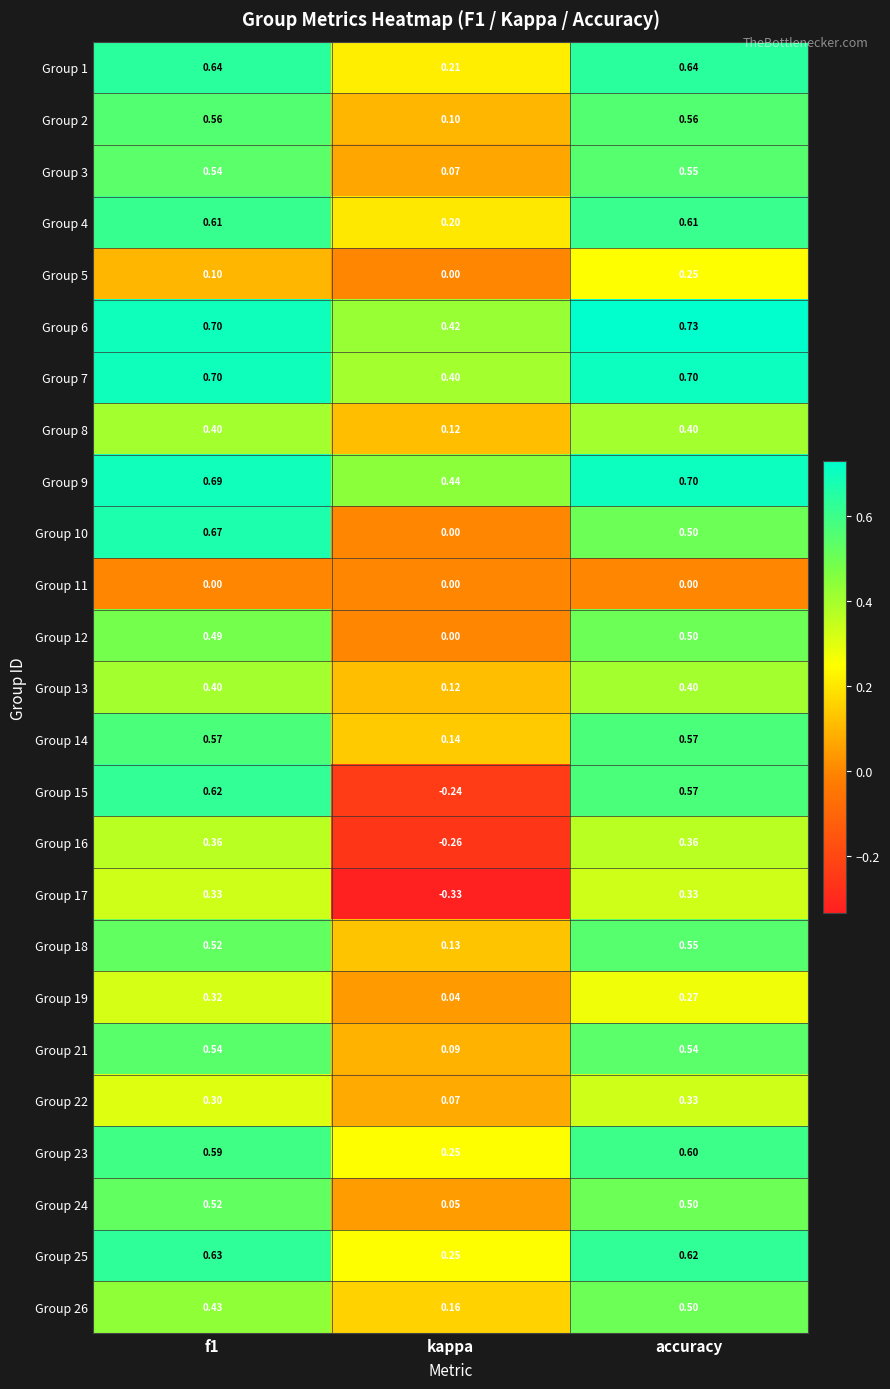

Which series has the largest total across all categories?

Group 6